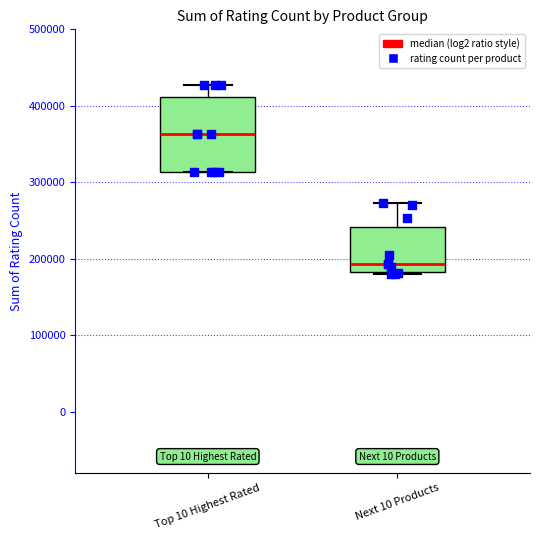

Reading left to right, read every box against the y-axis: the position of its median line, the range the box covers, and the ends of its whiskers. The values are not printed on the chart, so give them approximately, as read against the axis.

Top 10 Highest Rated: median 360000, box 310000 to 410000, whiskers 310000 to 430000
Next 10 Products: median 190000, box 180000 to 240000, whiskers 180000 (just below the box's lower edge) to 270000